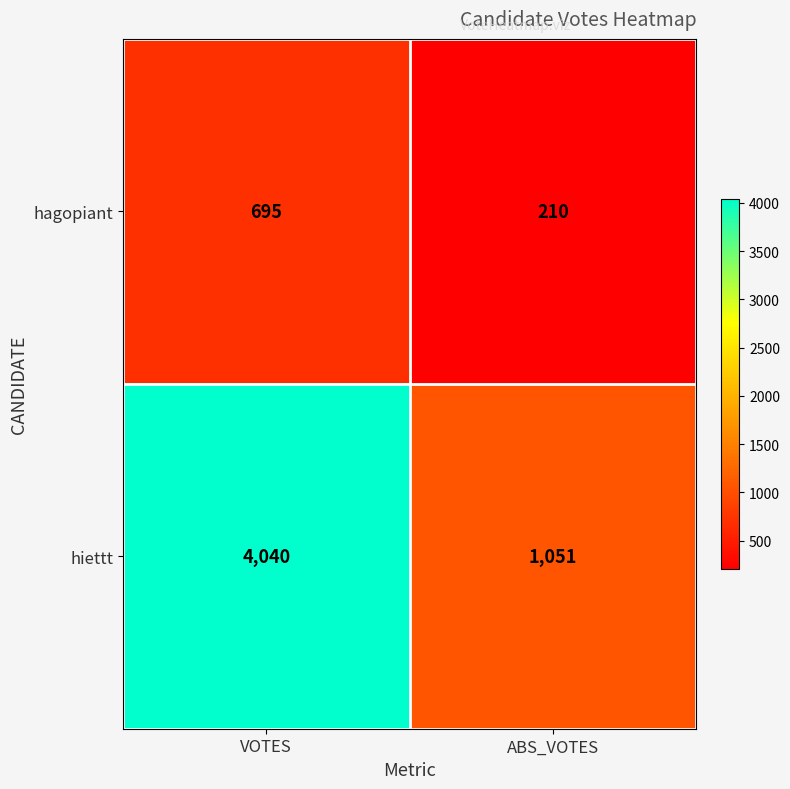

How many series are shown in this chart?

2